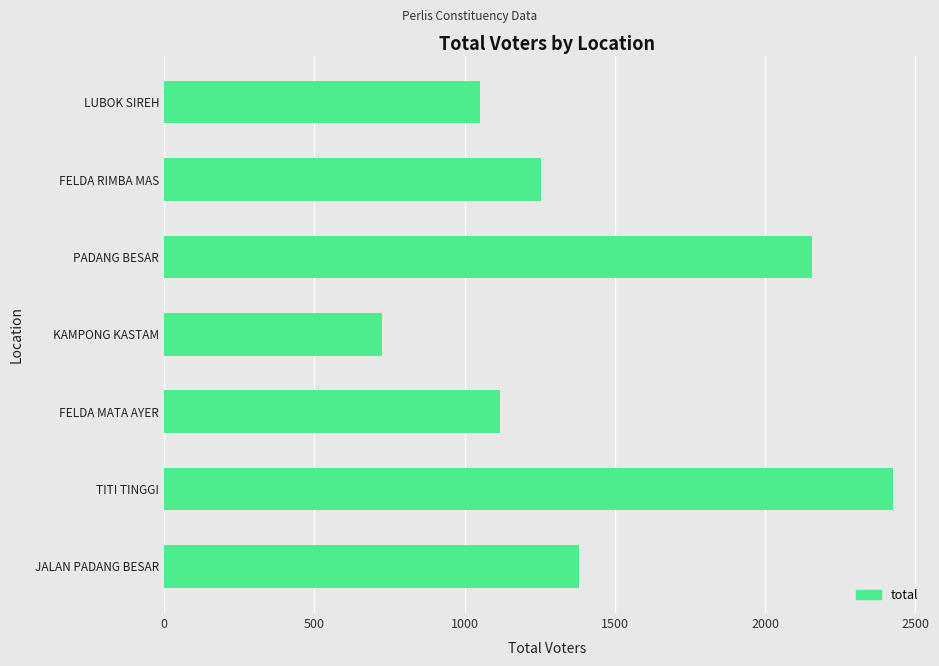

Rank the categories by value from highest to lowest.

TITI TINGGI, PADANG BESAR, JALAN PADANG BESAR, FELDA RIMBA MAS, FELDA MATA AYER, LUBOK SIREH, KAMPONG KASTAM